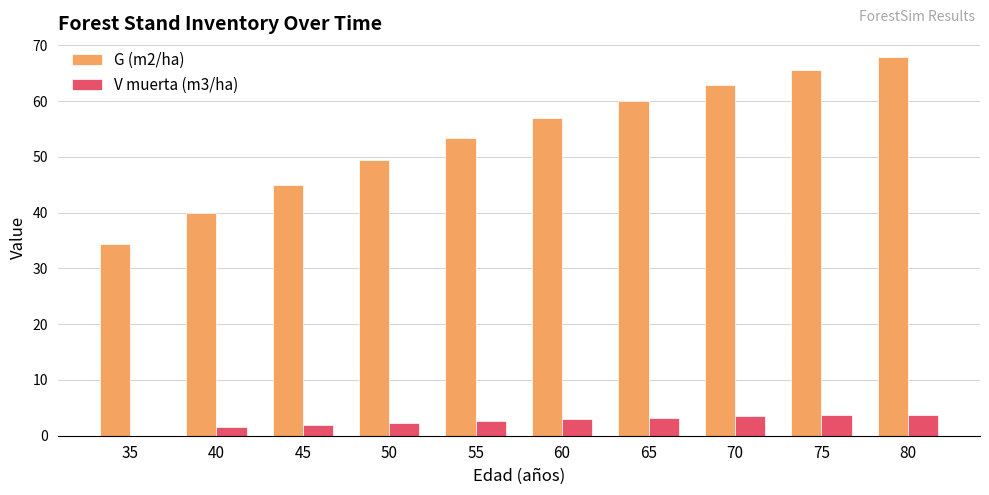

How many distinct data groups are displayed?

2